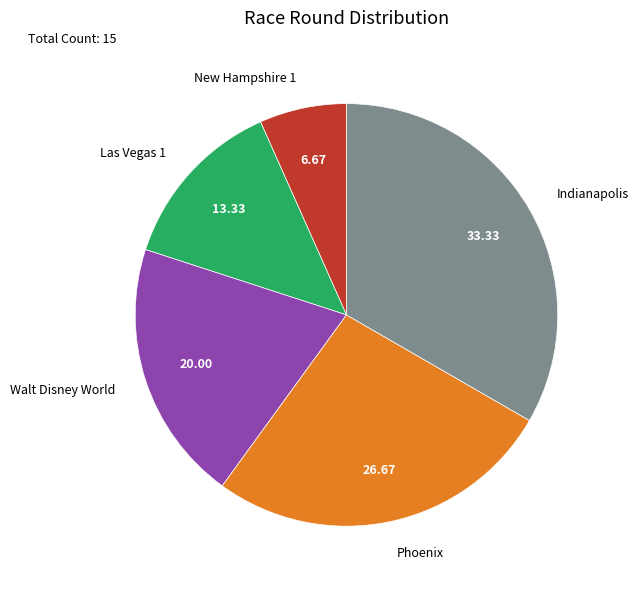

How many segments does this pie chart have?

5